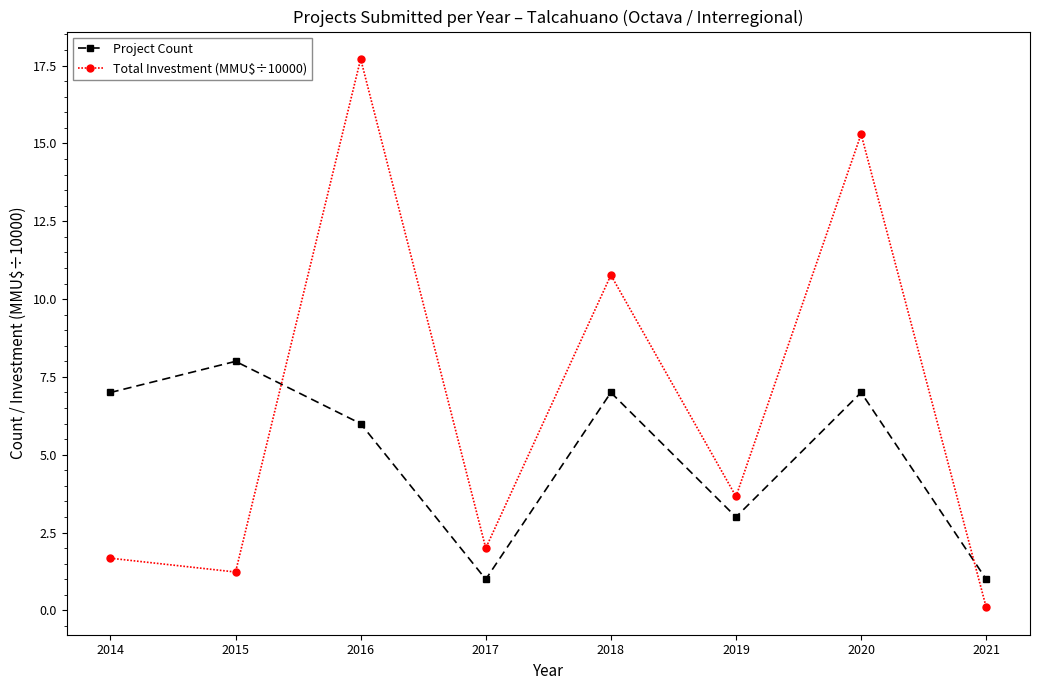

Is it true that Total Investment (MMU$÷10000) equals 1.3 at 2017?

False